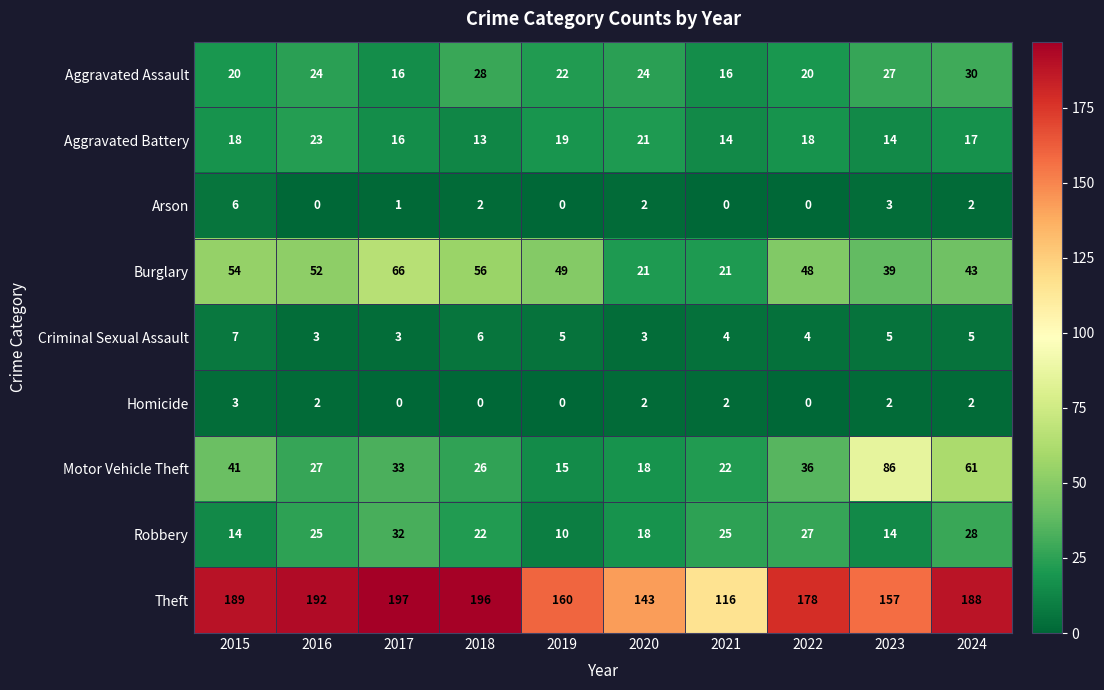

Which category has the highest value across all series?

2017